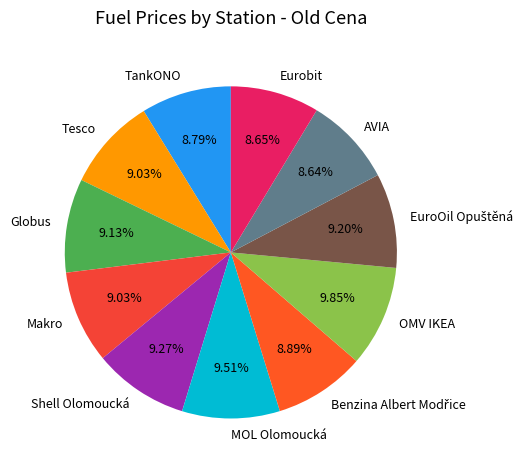

Between Eurobit and OMV IKEA, which is larger?

OMV IKEA